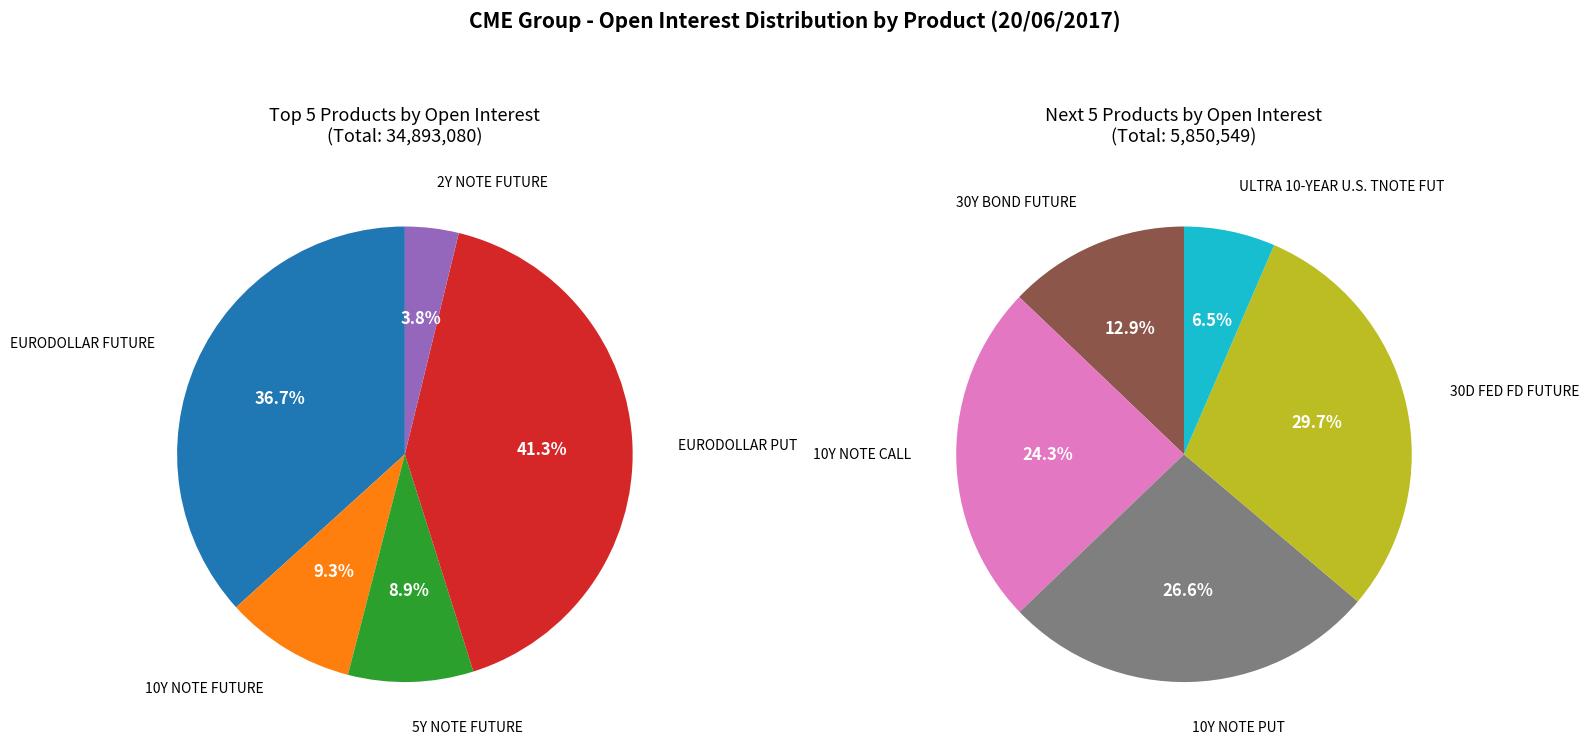

Does 10Y NOTE FUTURE represent more than half of the total?

No